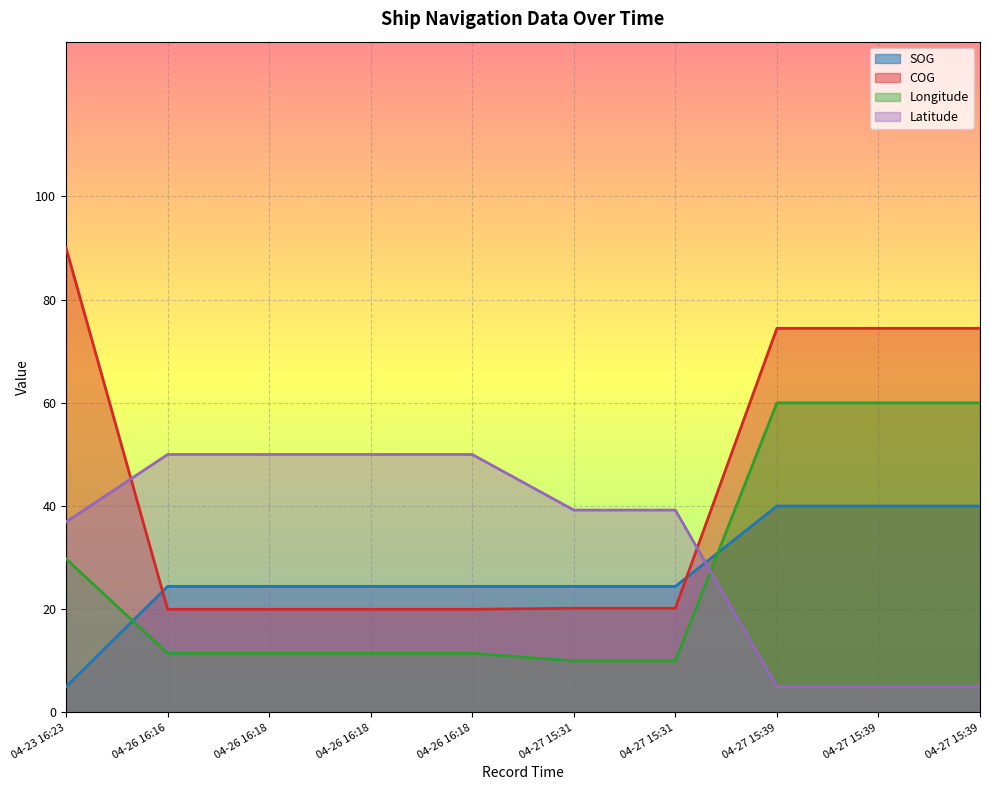

Rank the series by their maximum value, from lowest to highest.

SOG, Latitude, Longitude, COG